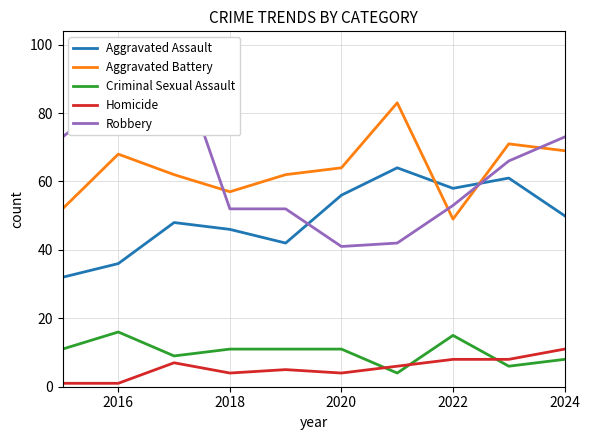

Is the value of Aggravated Battery at 2018 greater than the value of Aggravated Assault at 2024?

Yes